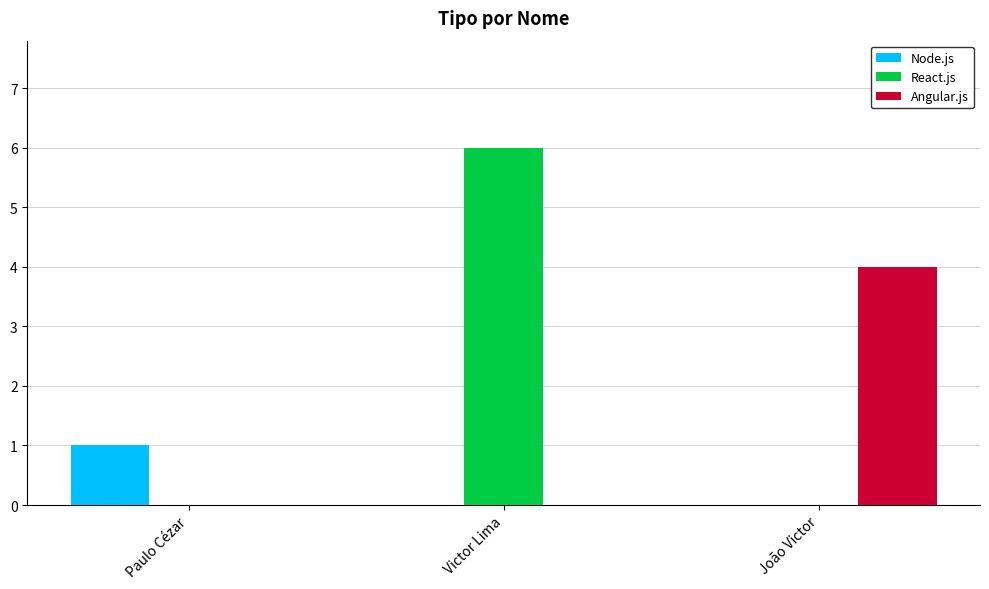

Which series has the largest total across all categories?

React.js